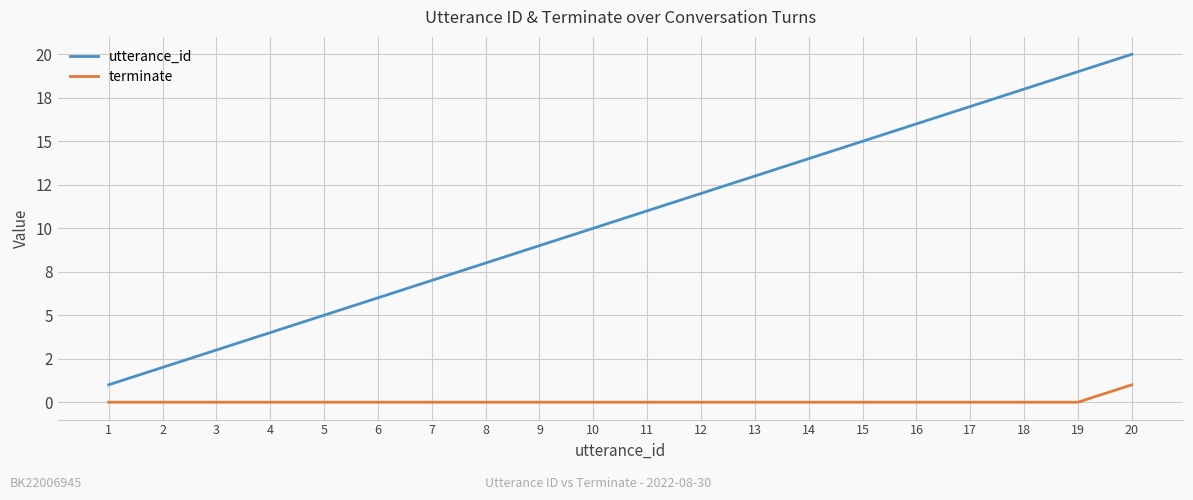

What are all the series names shown in the legend?

utterance_id, terminate